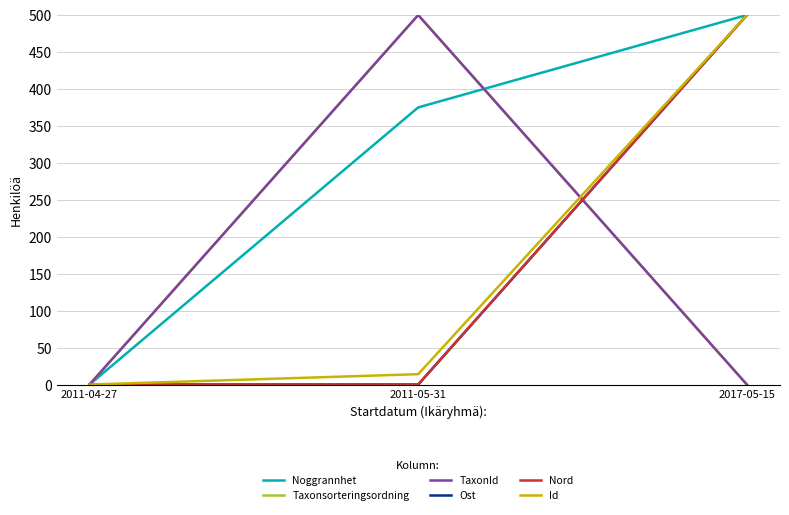

Is this an area chart (filled region under the line)?

No